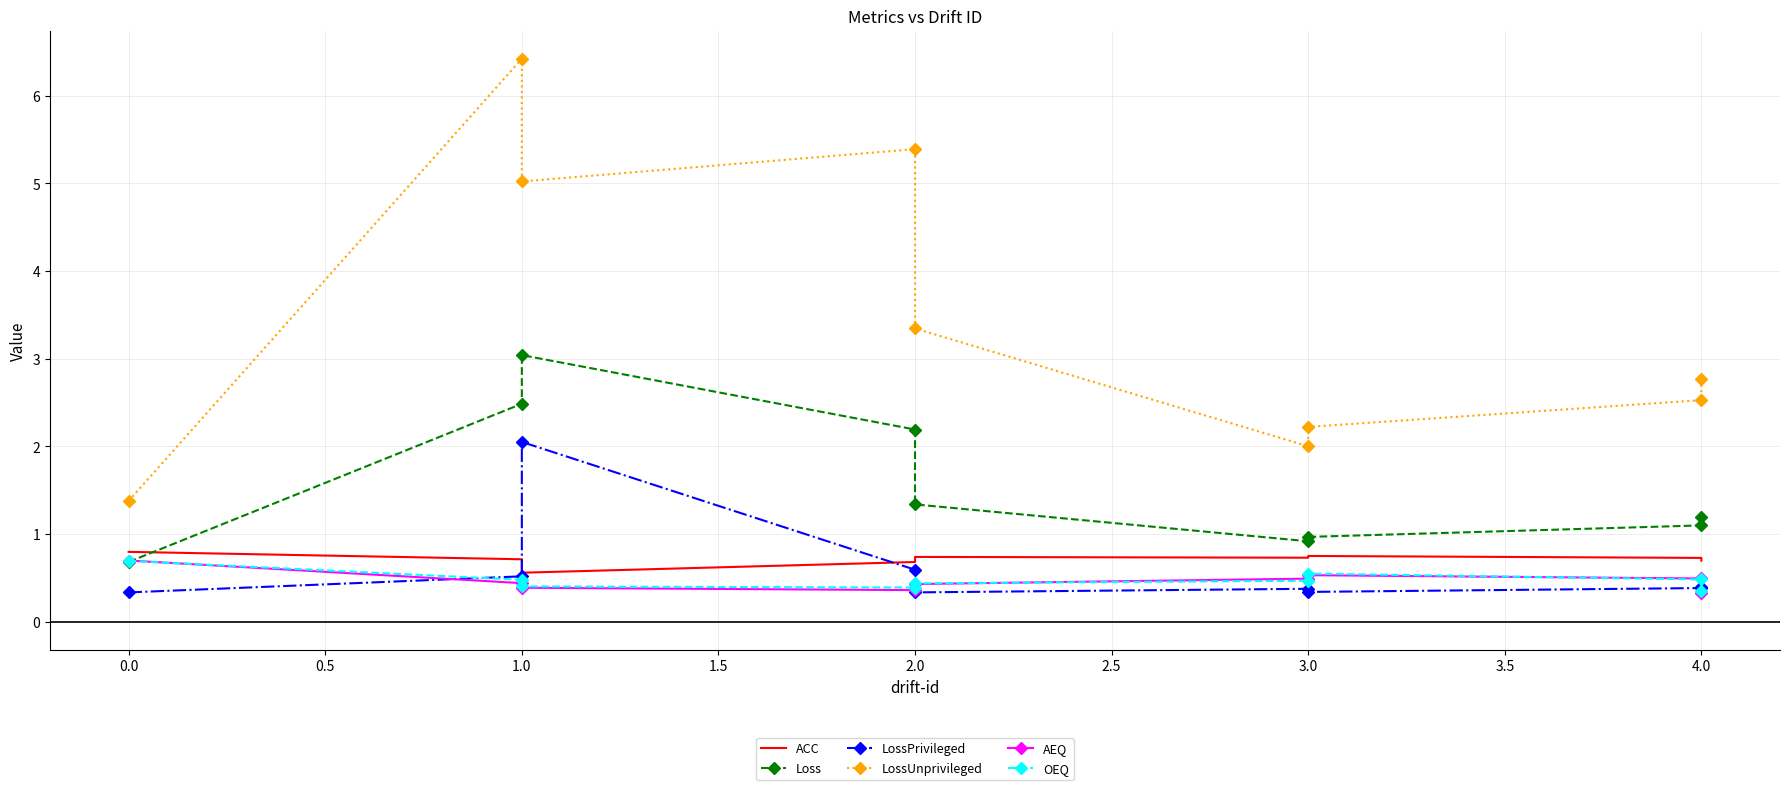

Is it true that LossUnprivileged equals 1.7 at 1.0?

False